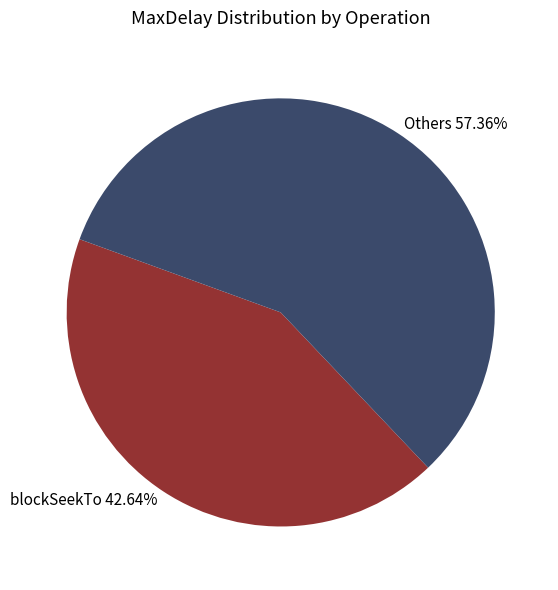

Rank the categories by value from lowest to highest.

blockSeekTo 42.64%, Others 57.36%